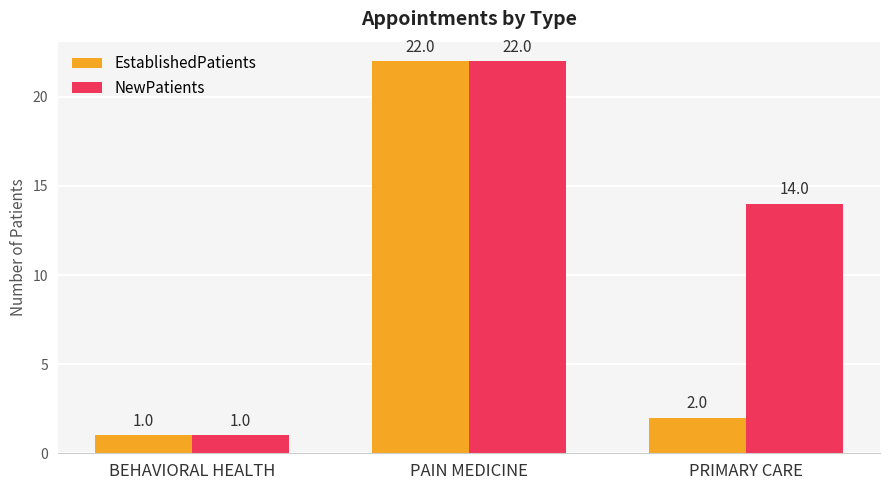

What is the minimum value shown in the chart?

1